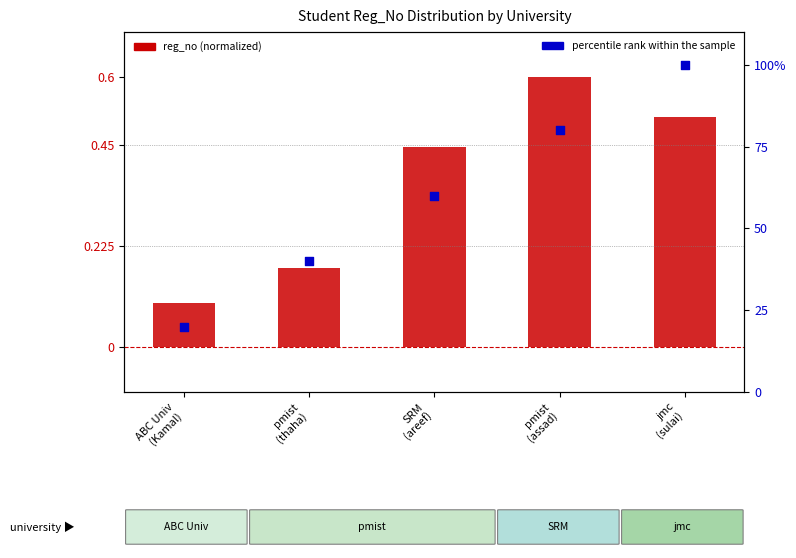

Which series has the largest total across all categories?

percentile rank within sample